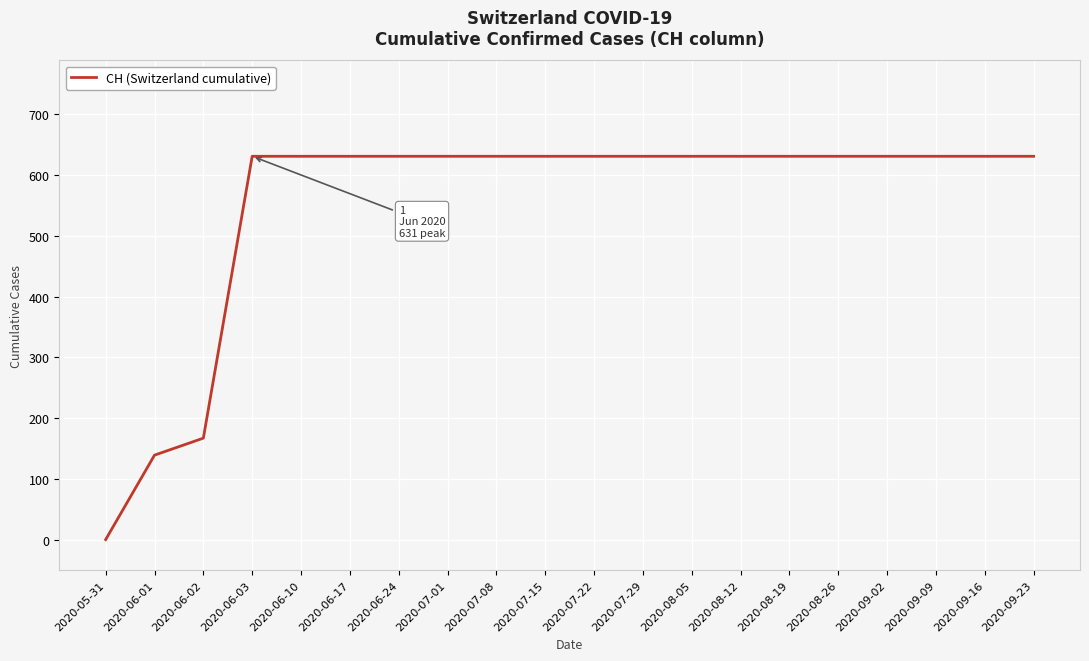

What value does the data have at 2020-07-29, to the nearest 100?

600